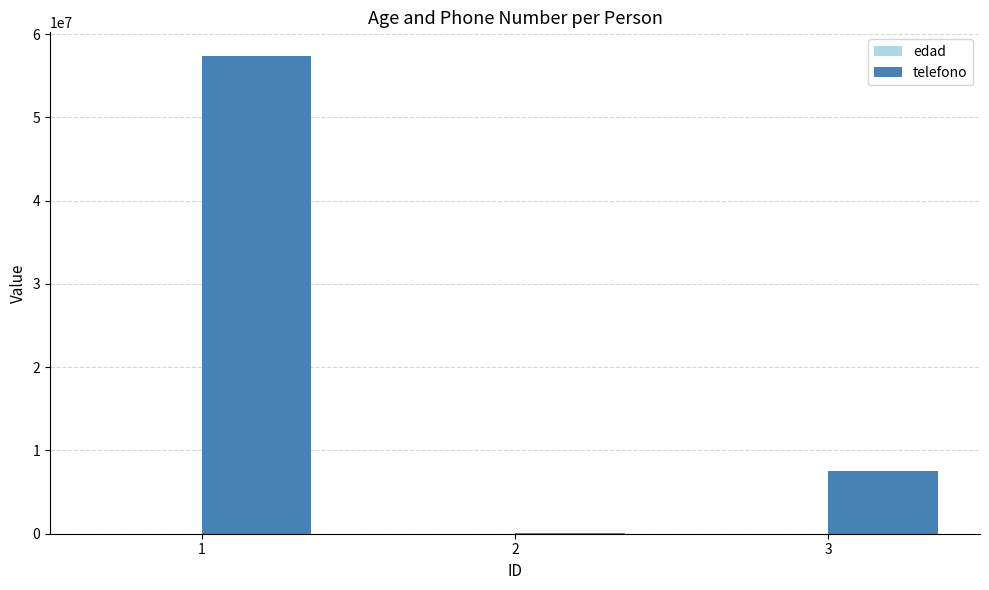

What is the sum of all telefono values?

64879709